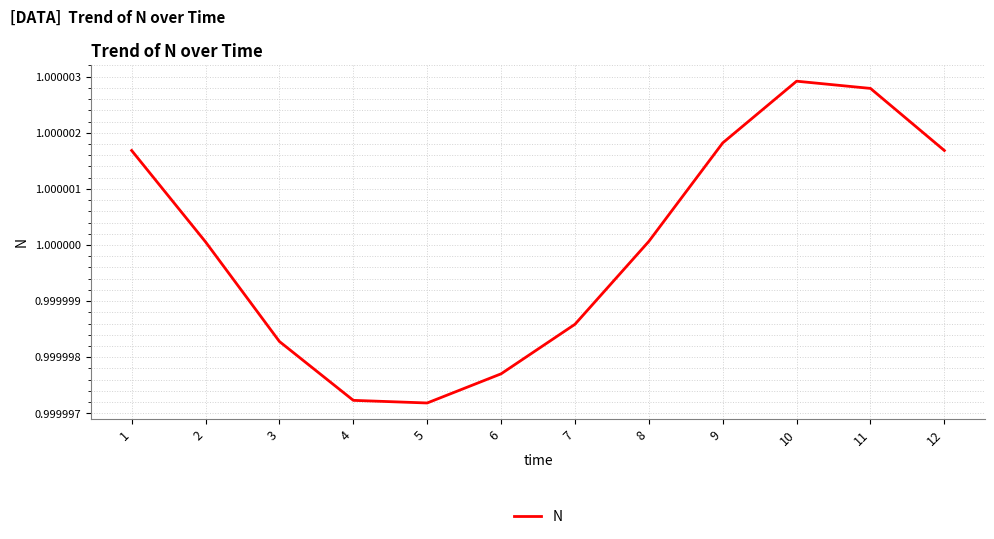

The value at 7 is 1.7. True or false?

False